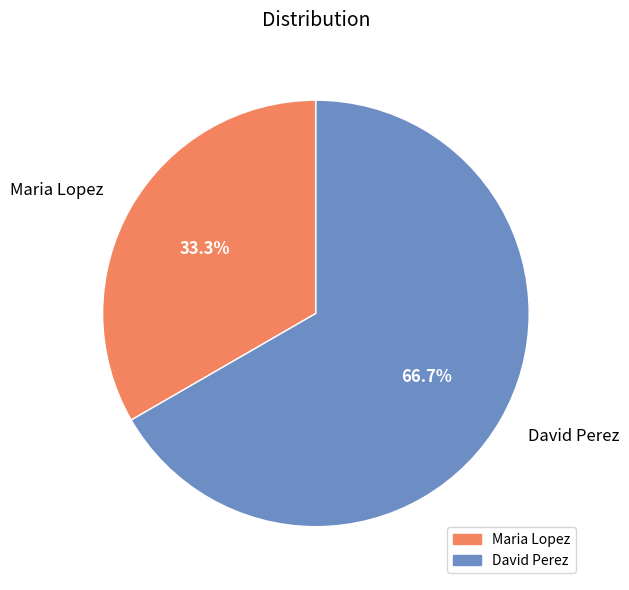

Is it true that Maria Lopez is 23% of the pie?

False